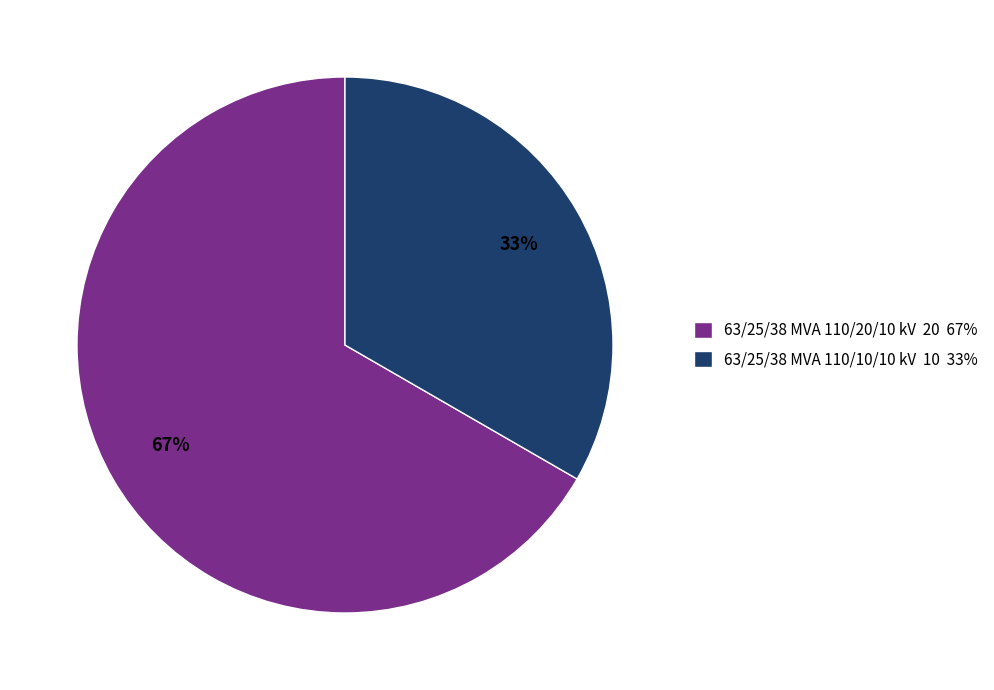

Is it true that 63/25/38 MVA 110/10/10 kV is 44% of the pie?

False